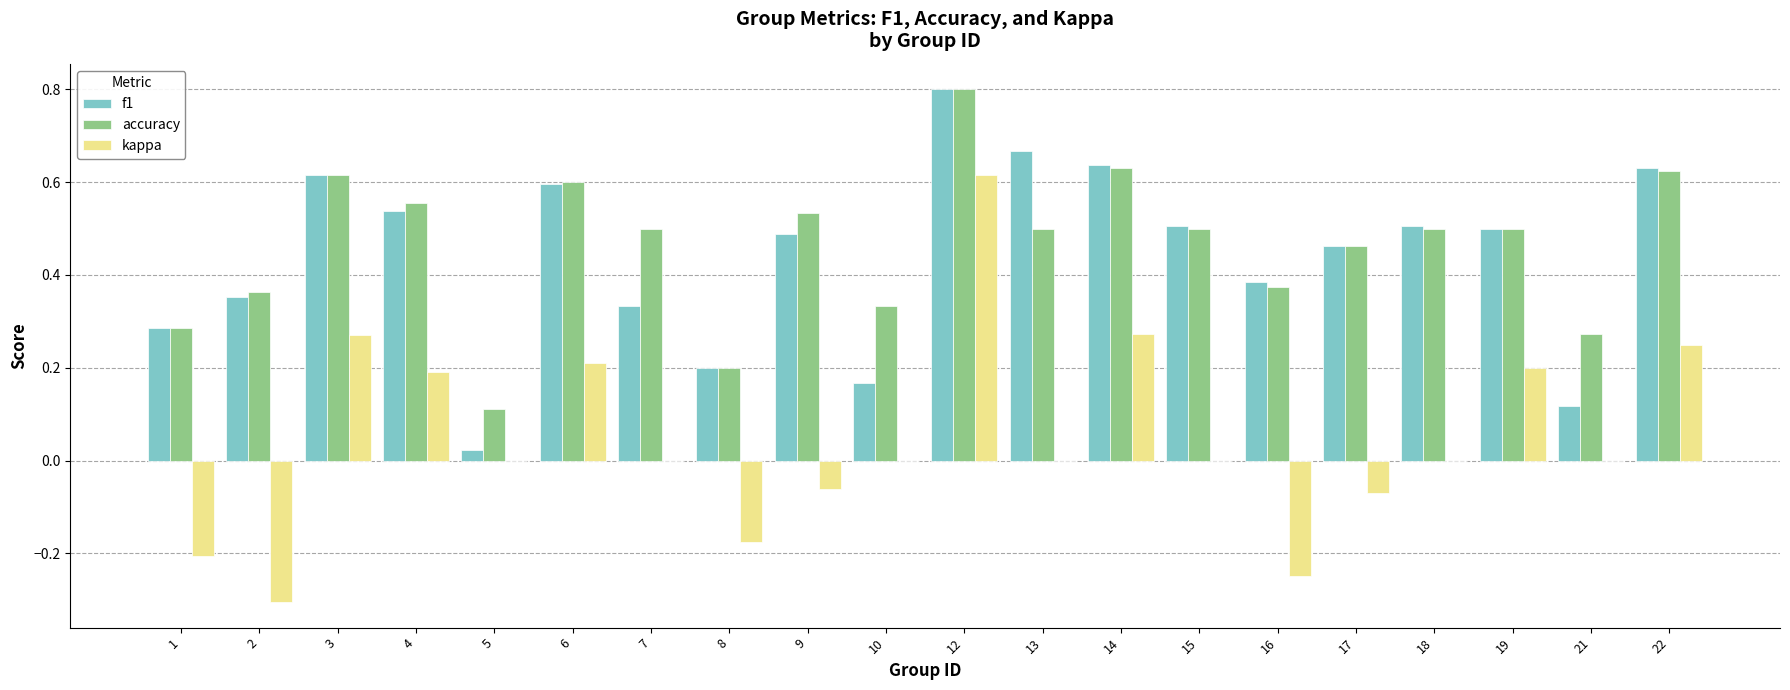

Between 2 and 6, which series saw the biggest shift?

kappa